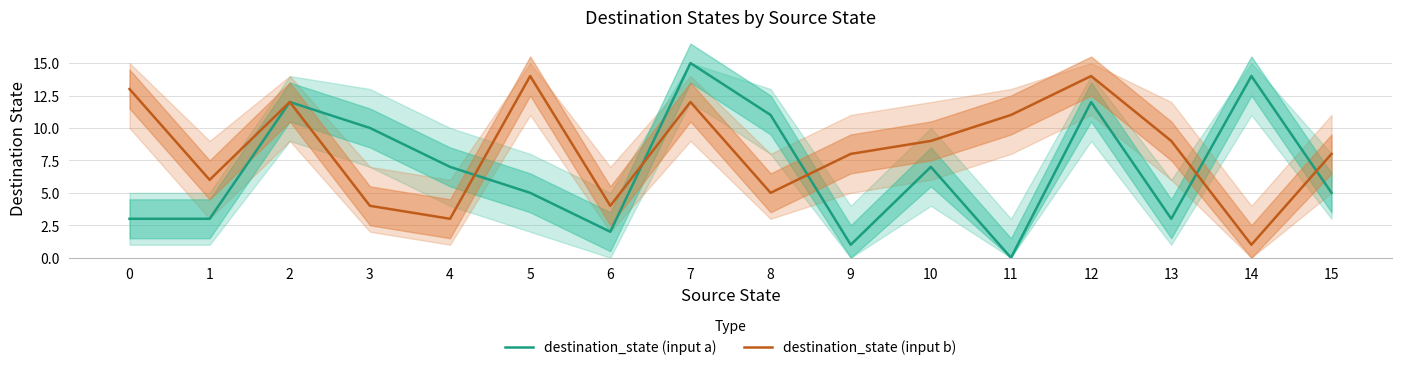

List the series in order of their overall mean, lowest first.

destination_state (input a), destination_state (input b)